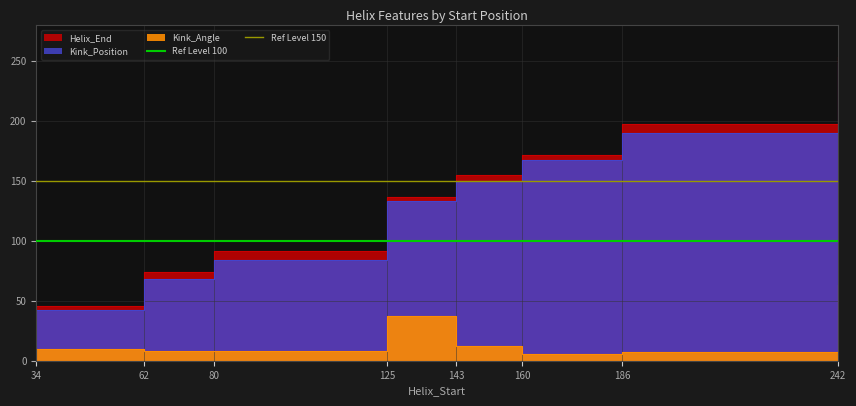

What is the sum of all Ref Level 100 values?

200